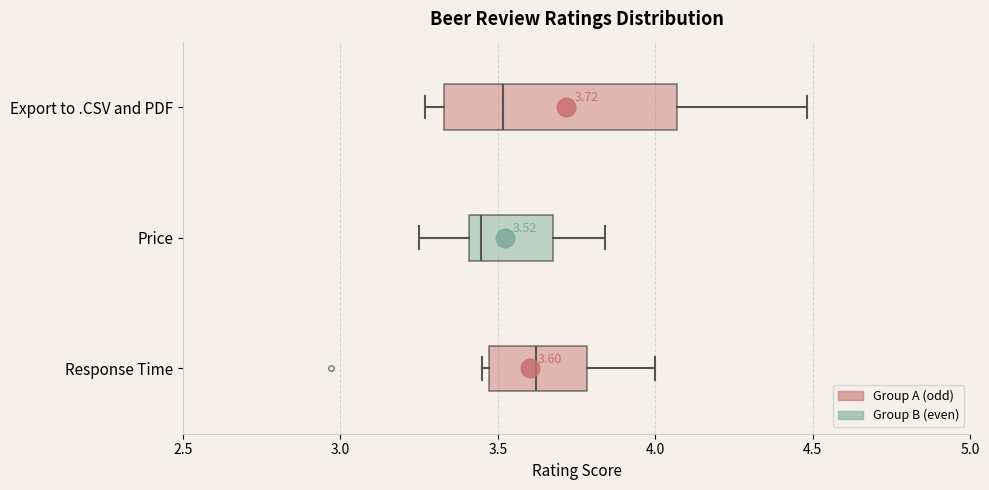

Comparing the boxes themselves (not the whiskers), which one is the widest?

Export to .CSV and PDF